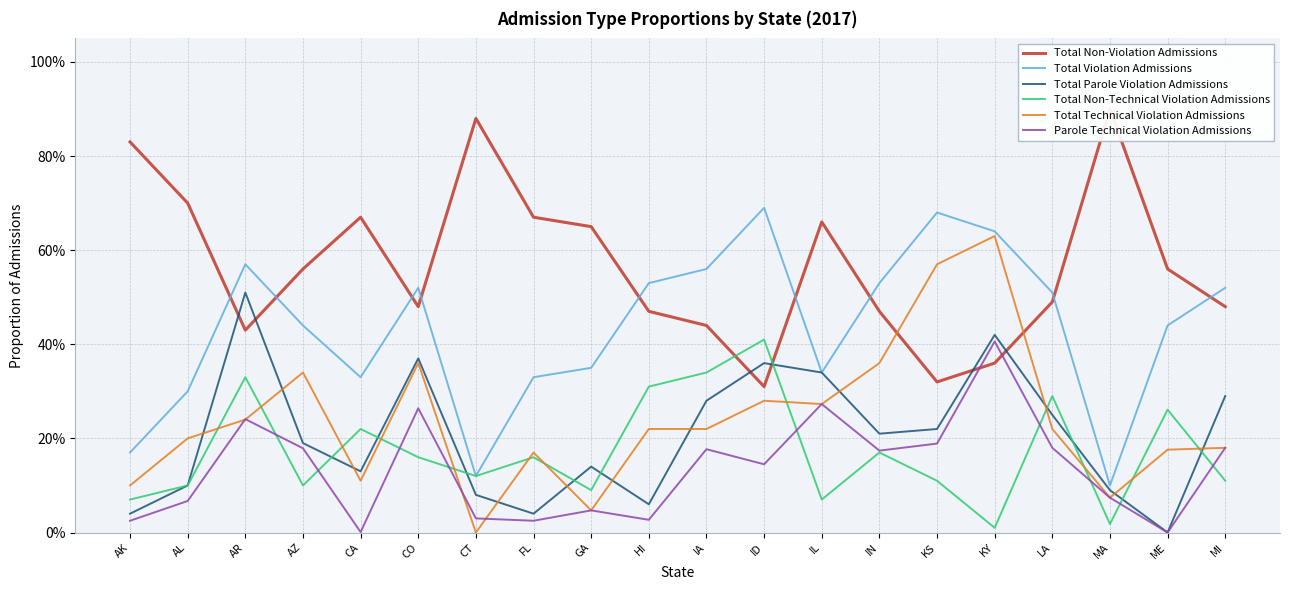

What is the label of the 12th point from the right?

GA